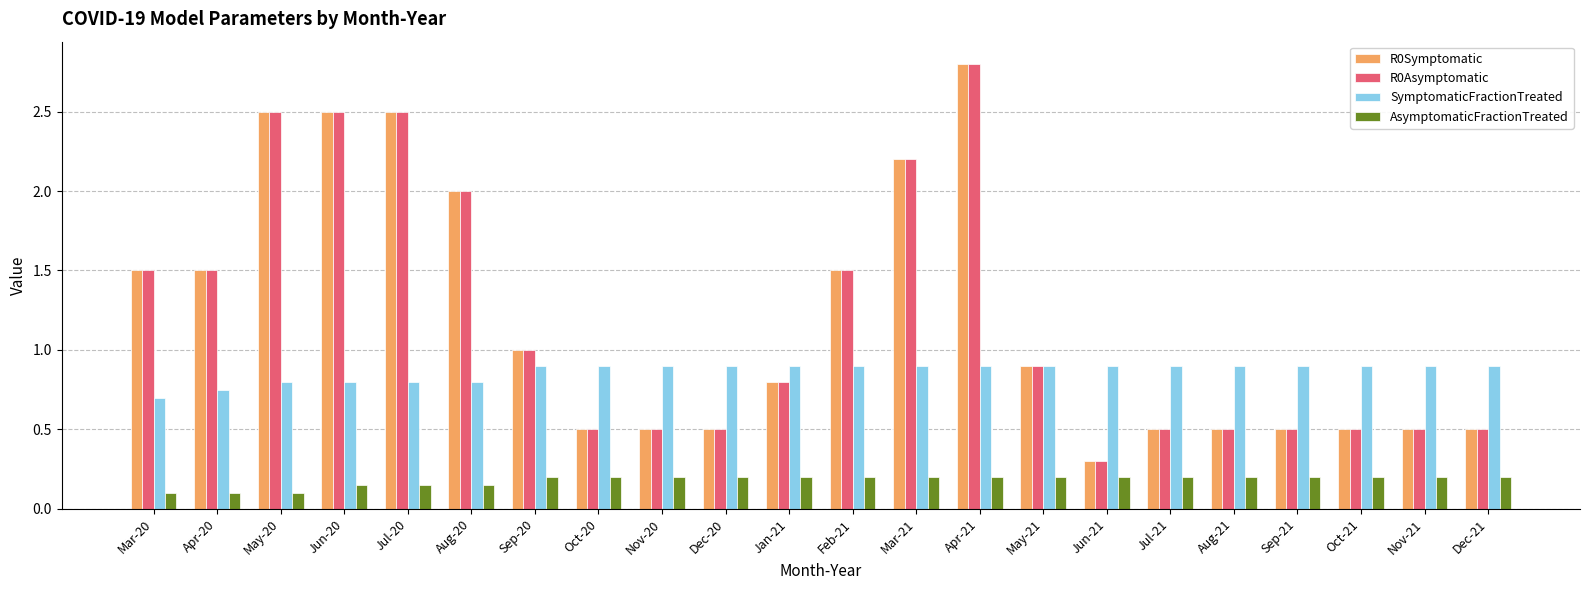

How many distinct data groups are displayed?

4